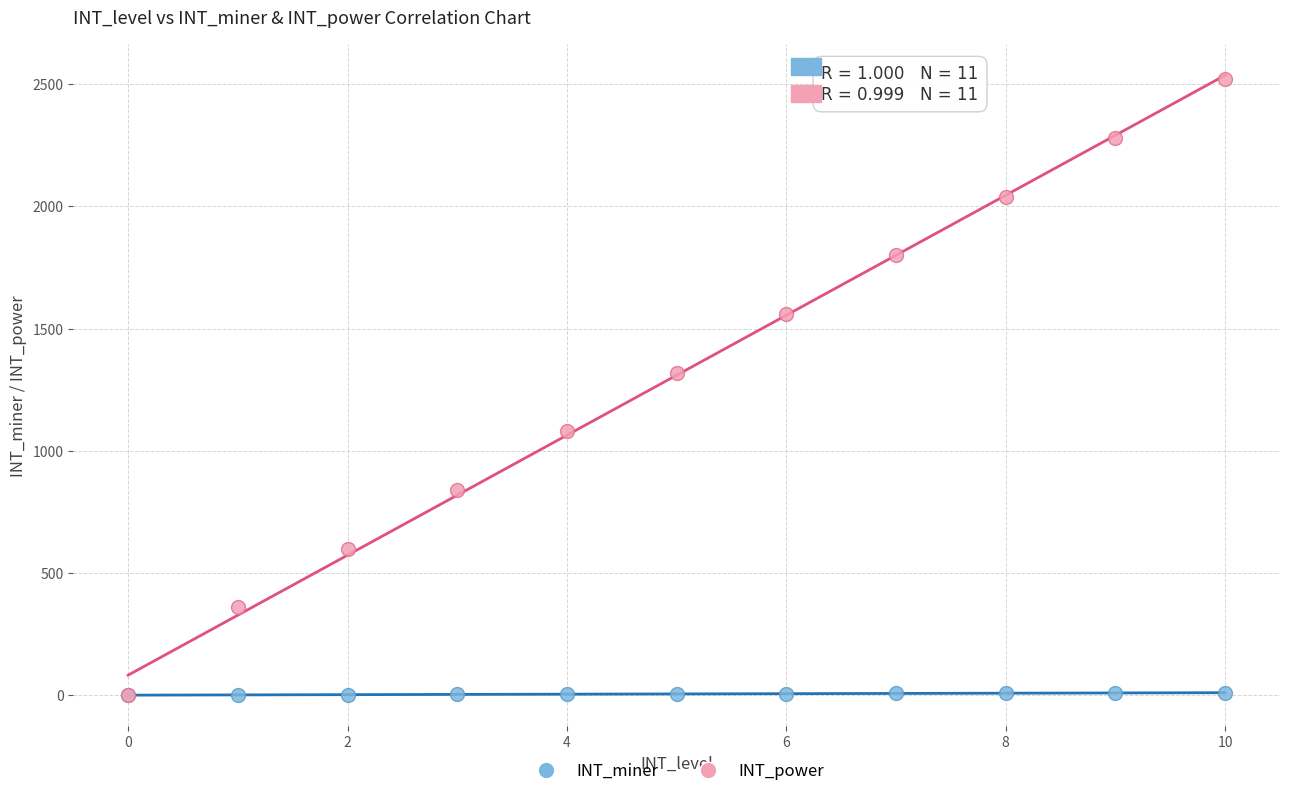

Across all series, what Y value is closest to 1260?

1320